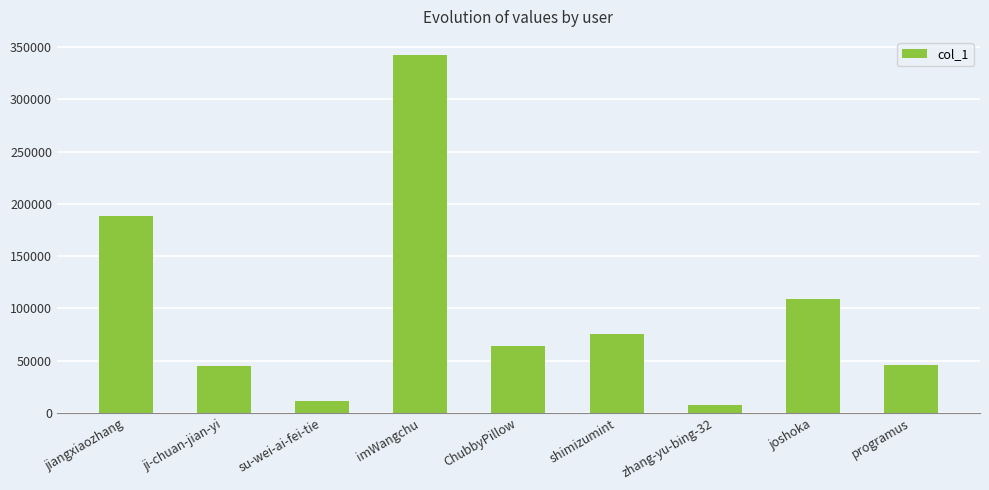

True or false: the data shows 204845 at imWangchu.

False